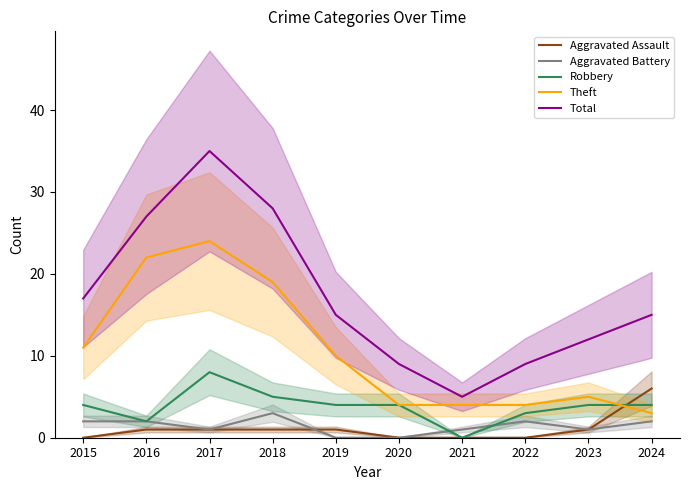

Is the value of Theft at 2019 greater than the value of Aggravated Battery at 2017?

Yes